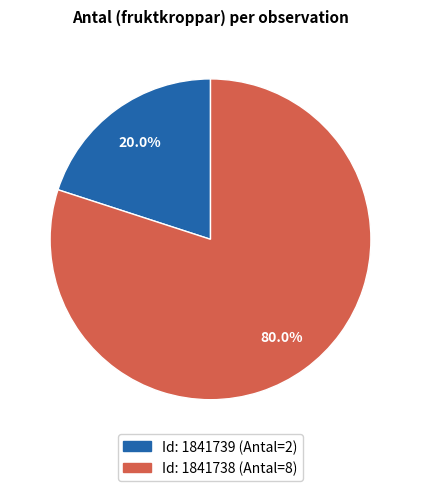

To the nearest percent, what is the average slice percentage?

50%